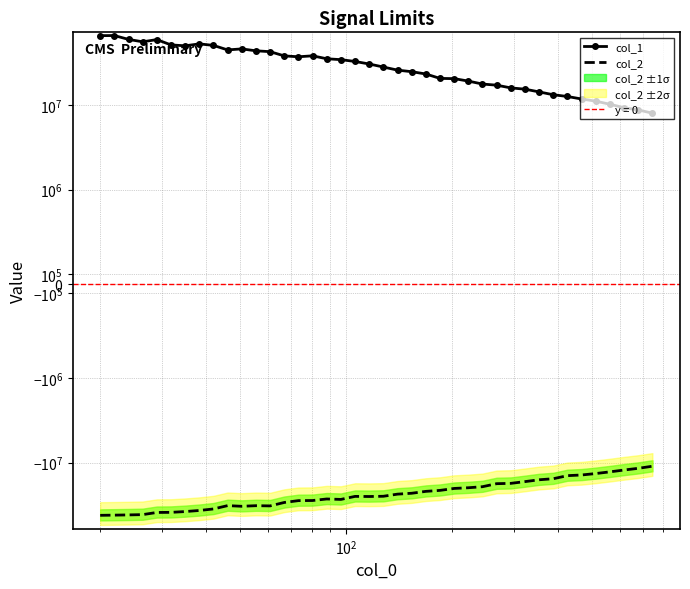

The value of col_1 at 5 is 73212371.2. True or false?

False